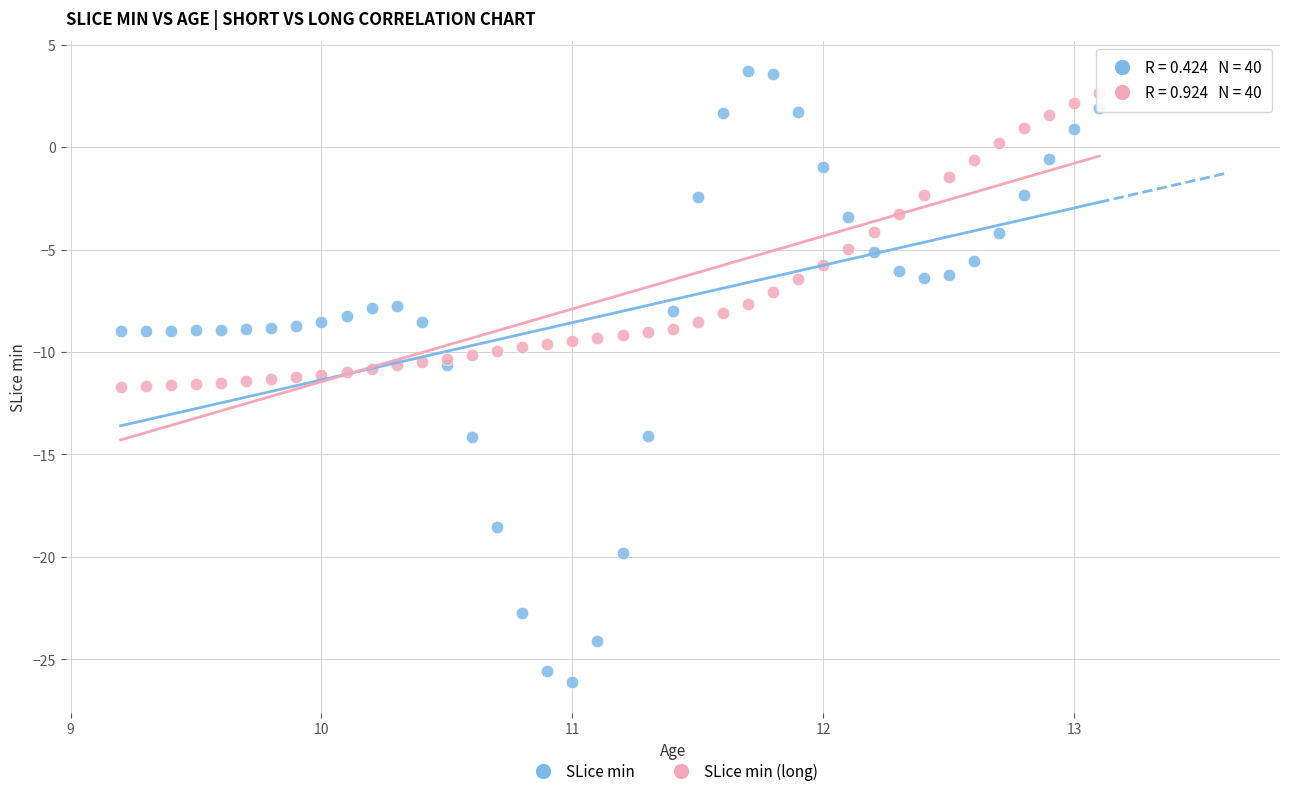

Which series contains the lowest Y value?

SLice min